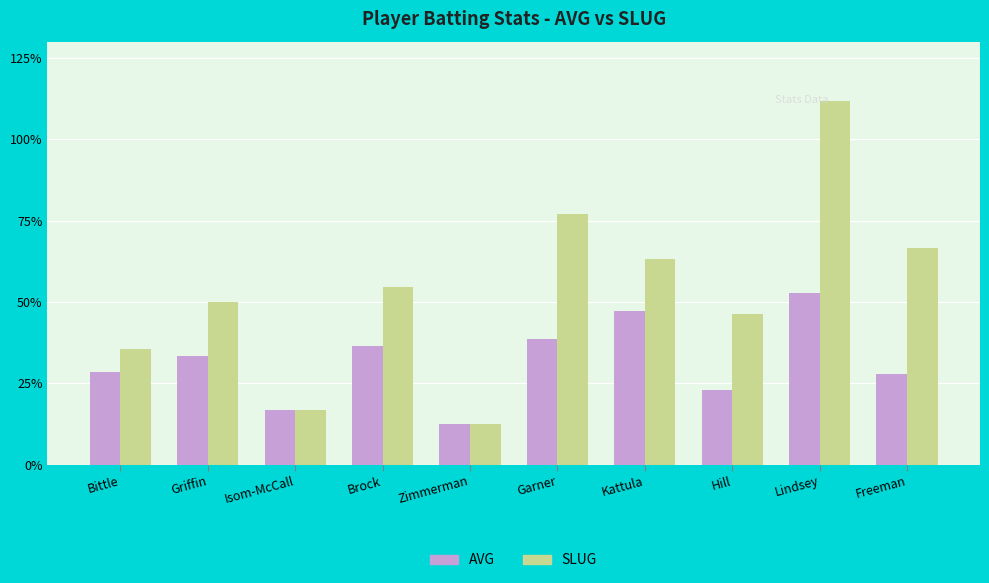

What is the maximum value shown in the chart?

1.1